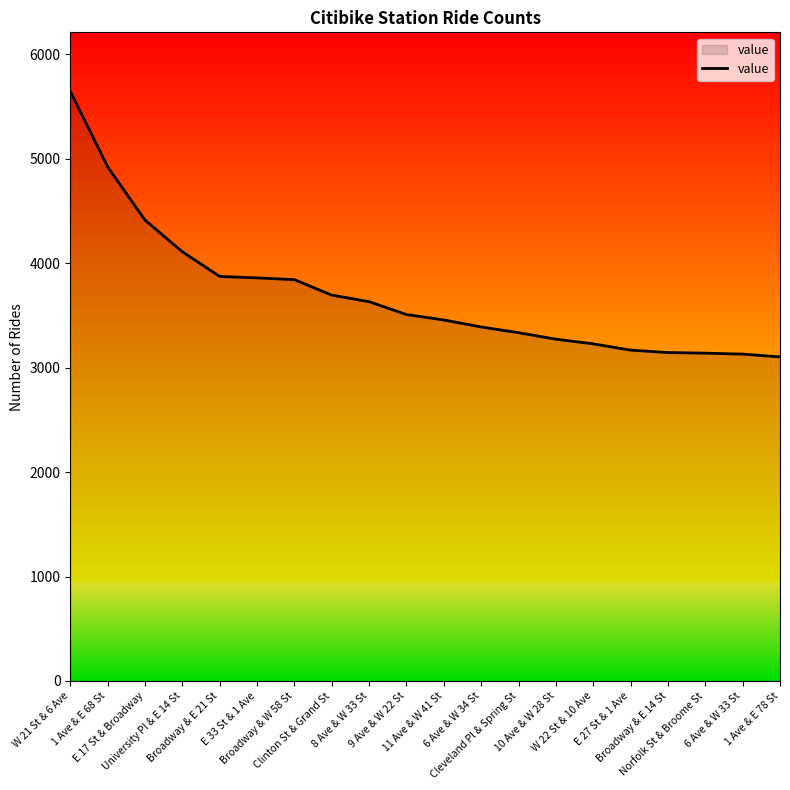

What is the minimum value shown in the chart?

3103